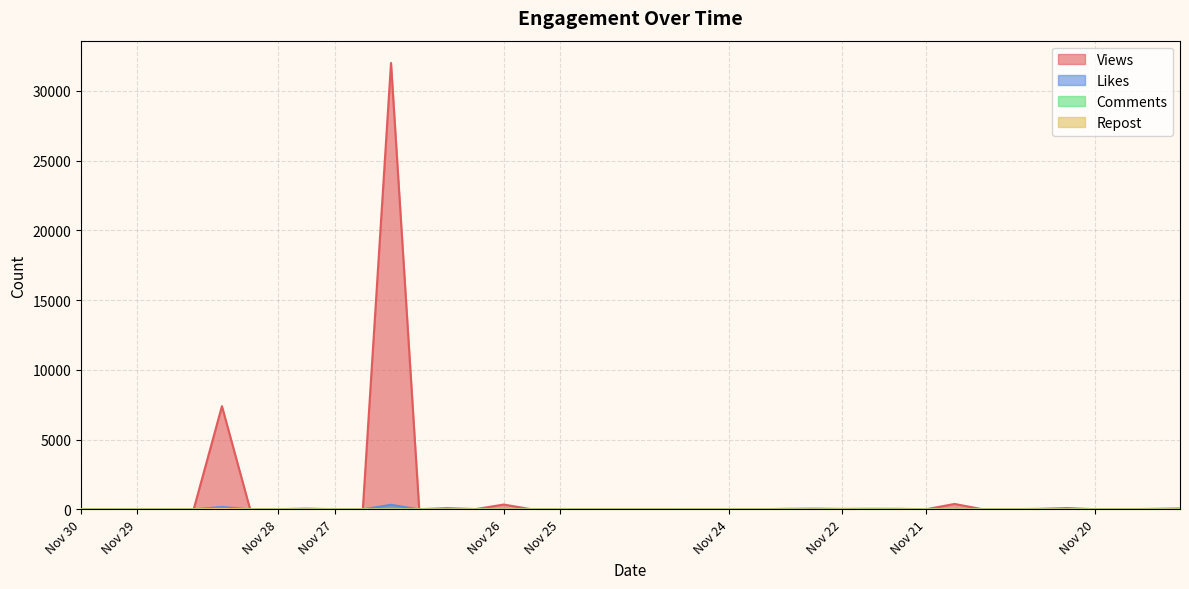

The Views series shows 17 at Nov 24. True or false?

False